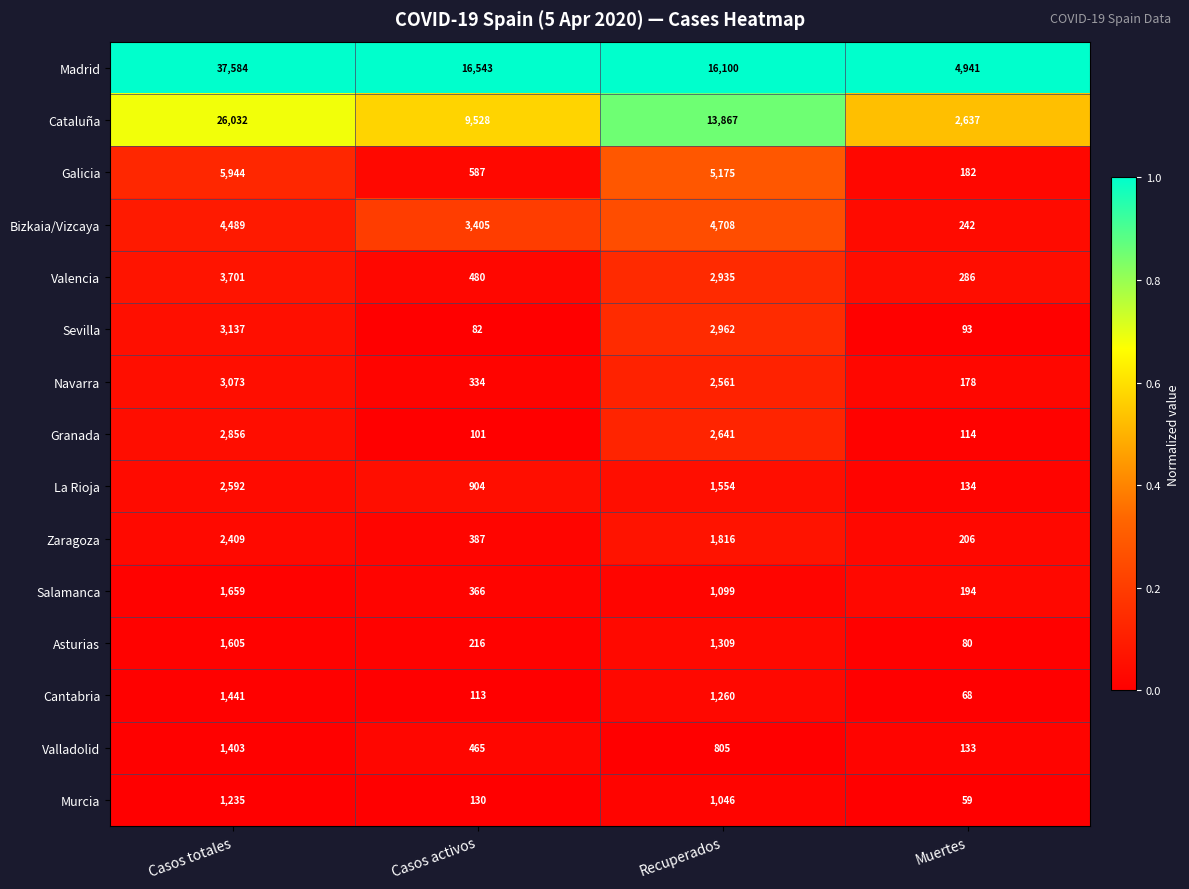

What is the sum of all Zaragoza values?

4818